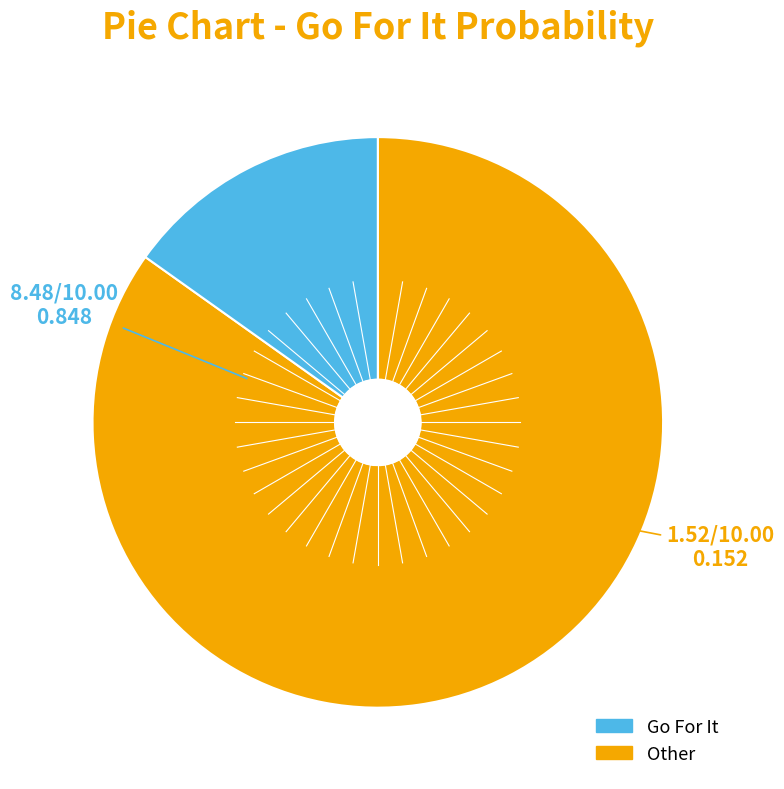

Does any single category account for the majority?

Yes